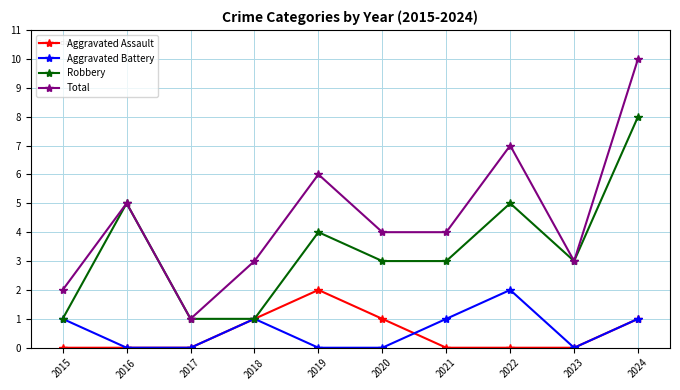

True or false: Total and Aggravated Battery intersect in this chart.

False